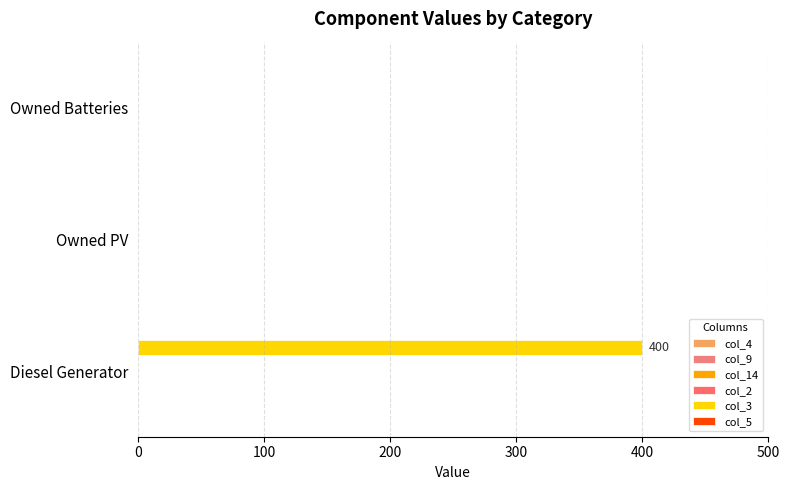

What is the maximum value shown in the chart?

400